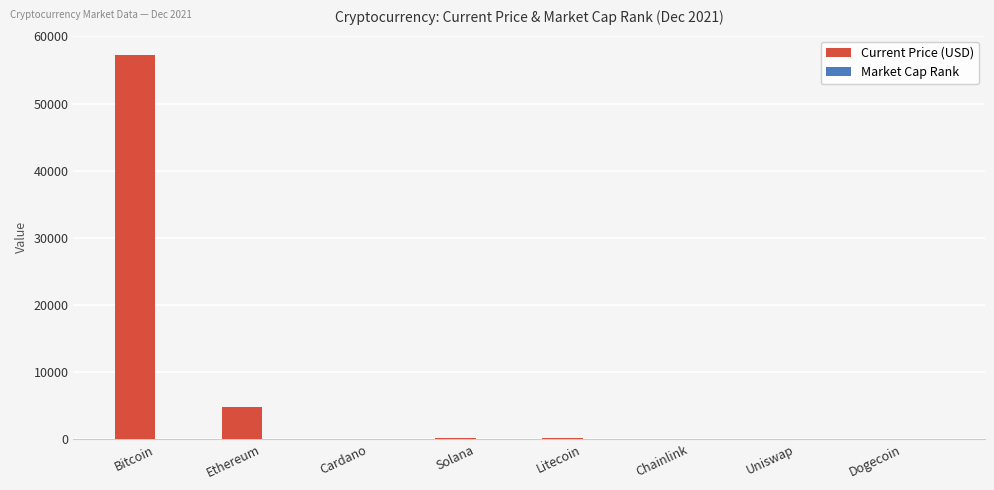

What is the maximum value for Current Price (USD)?

57265.0